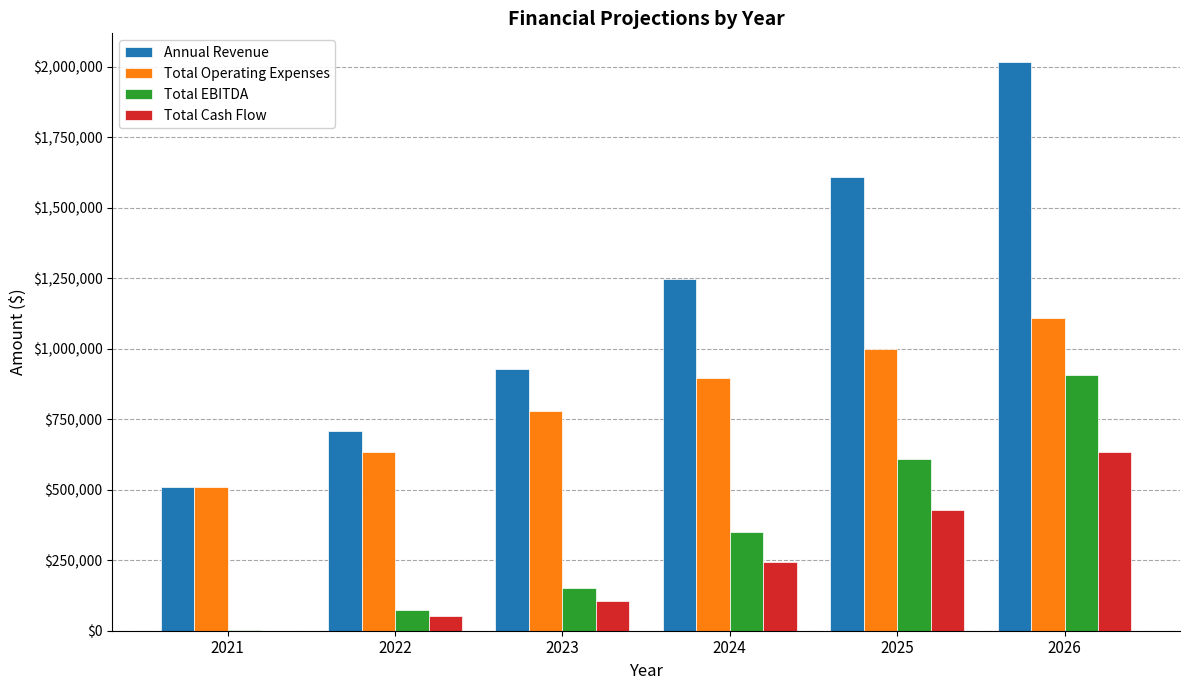

How many groups of bars are there?

6